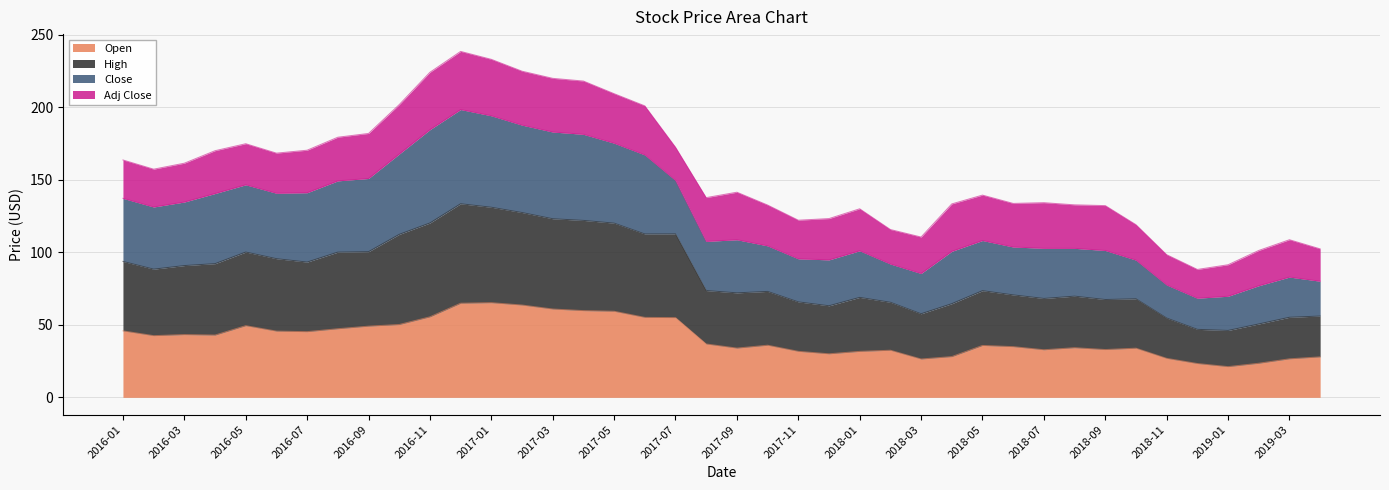

True or false: Close and Open intersect in this chart.

False